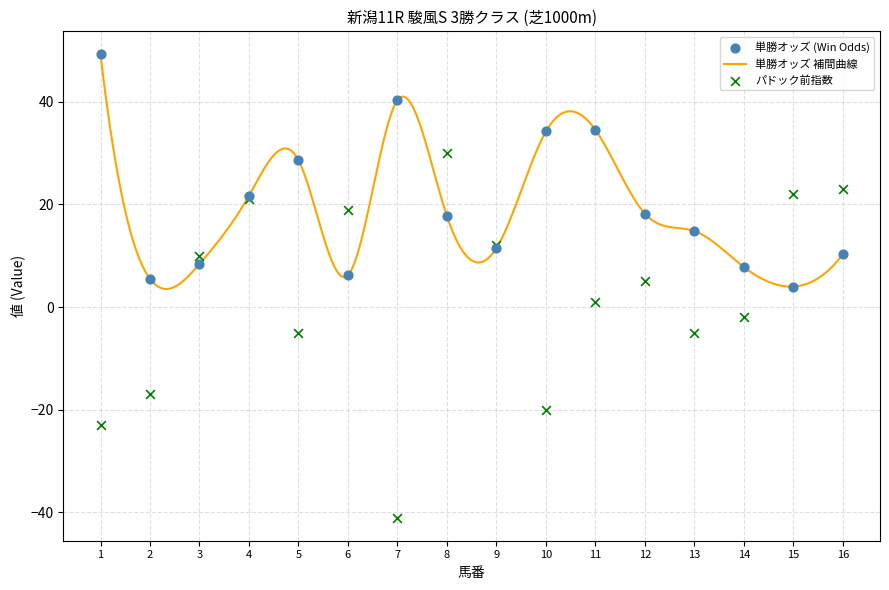

Is the value of 単勝 at 8 greater than the value of パドック前指数 at 16?

No